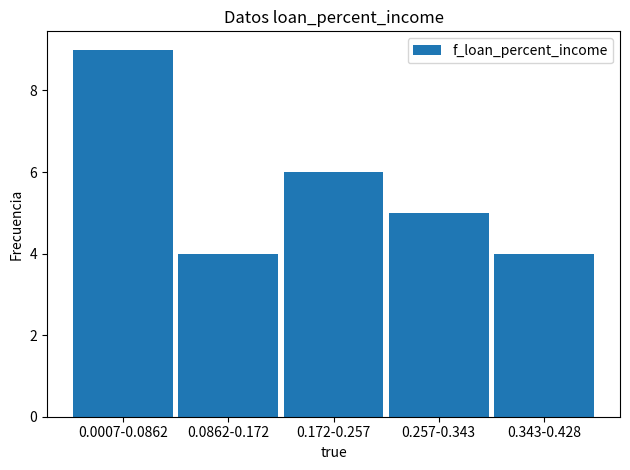

Reading left to right, list all the values displayed in this chart.

0.0007-0.0862=9	0.0862-0.172=4	0.172-0.257=6	0.257-0.343=5	0.343-0.428=4